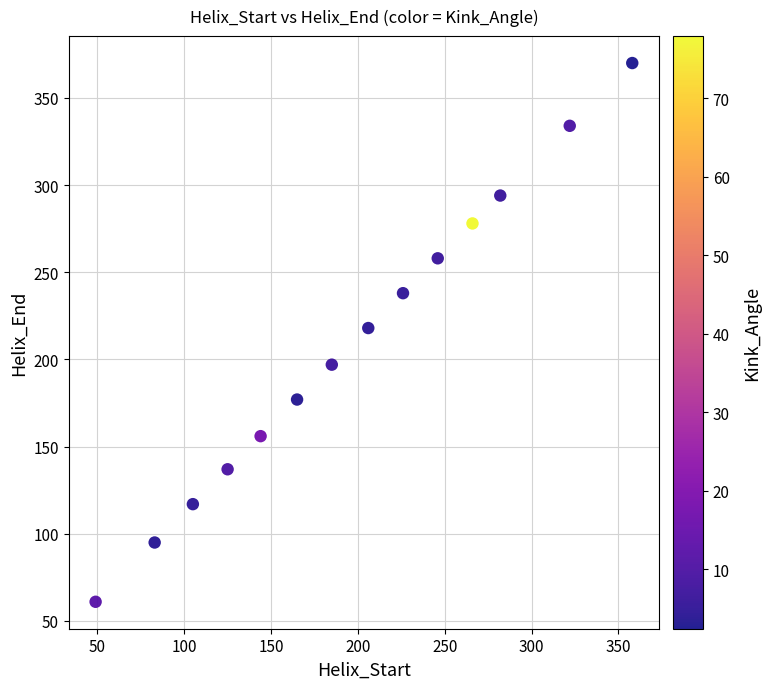

What is the range of Y values (max minus min)?

309